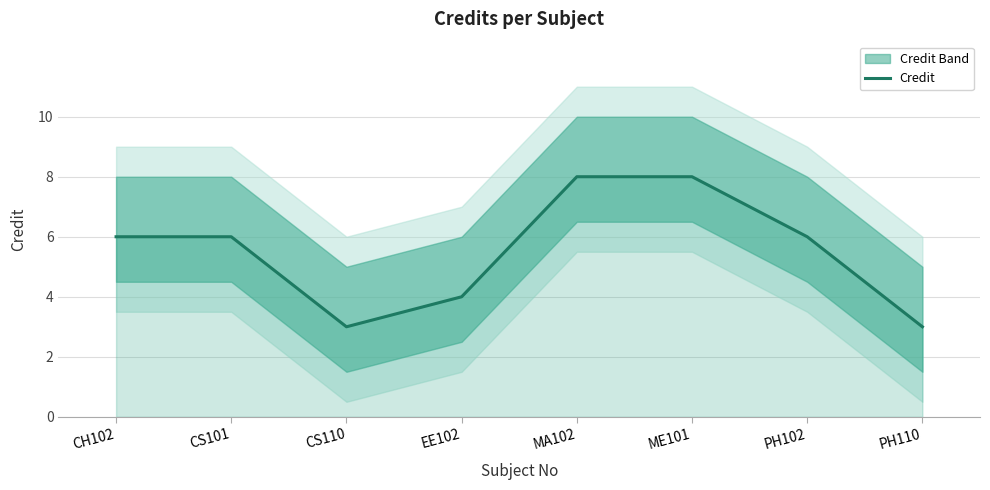

List the labels in order of value, smallest first.

CS110, PH110, EE102, CH102, CS101, PH102, MA102, ME101